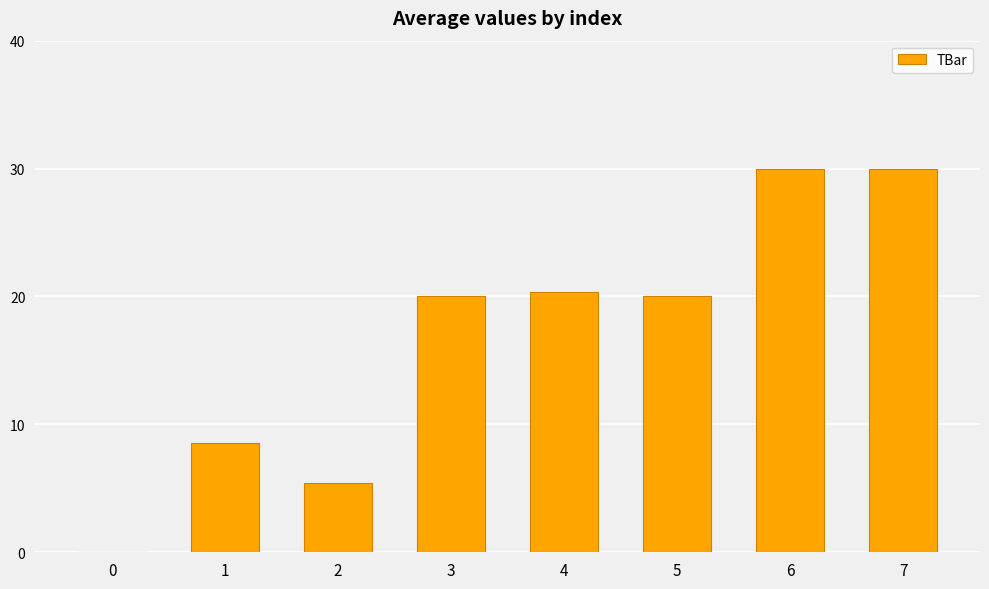

Is it true that the value at 0 is 18.6?

False